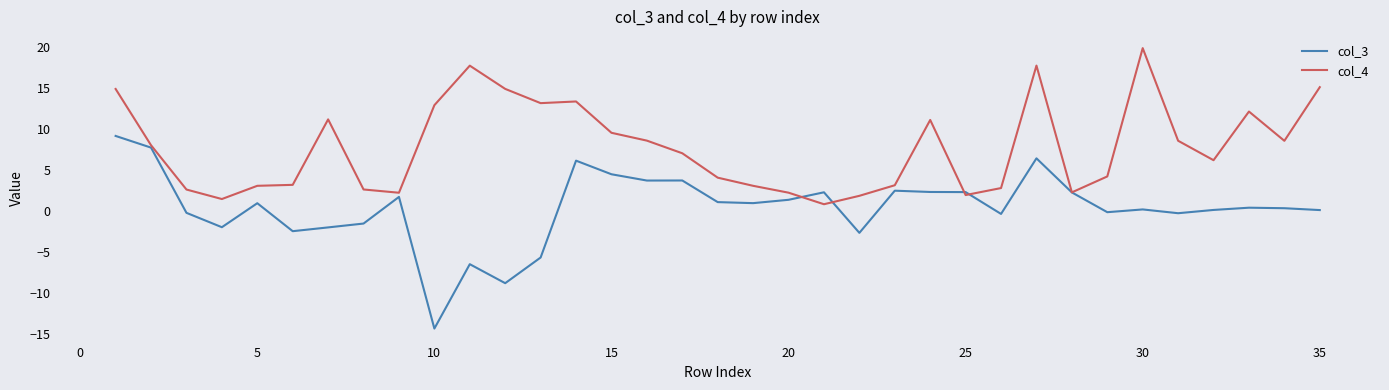

What is the minimum value shown in the chart?

-14.3